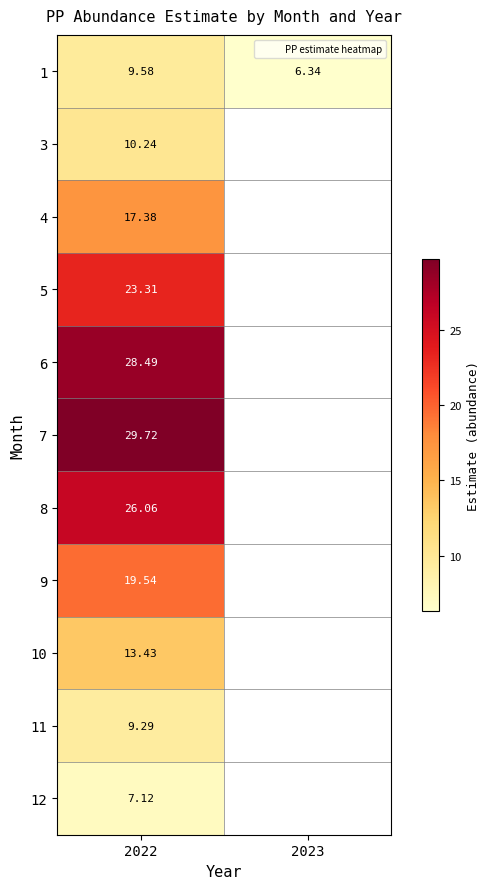

At which label does 1 reach its minimum?

2023